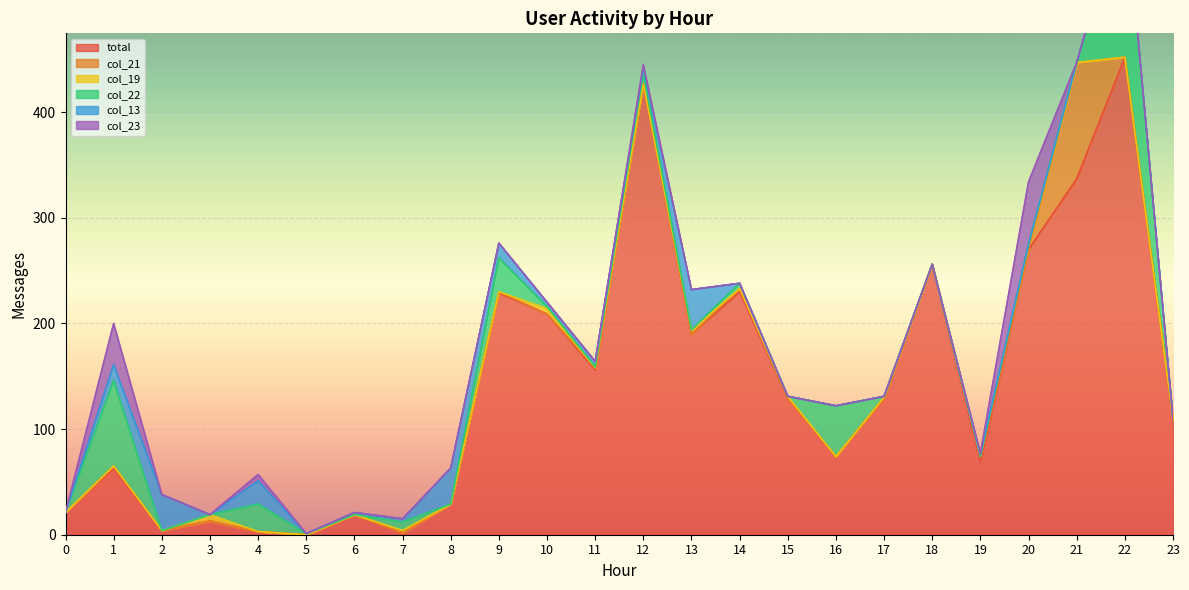

What is the total value across all series at 0?

21